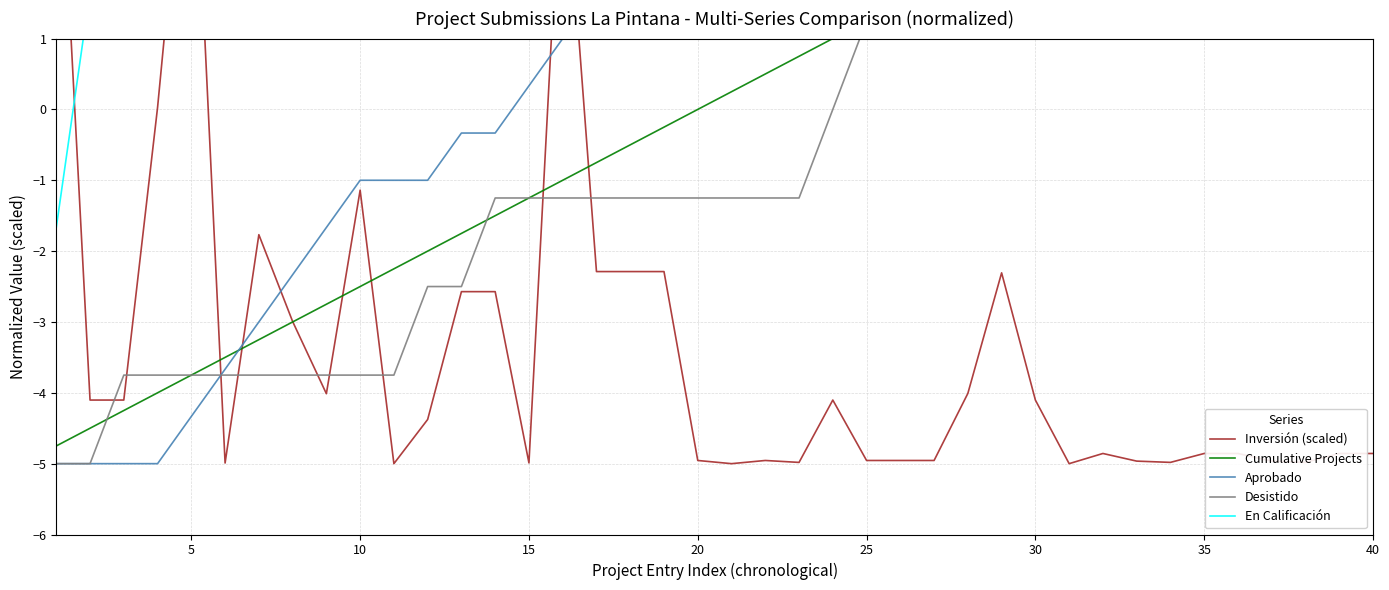

Is the value of En Calificación at 35 greater than the value of Inversión (scaled) at 25?

Yes